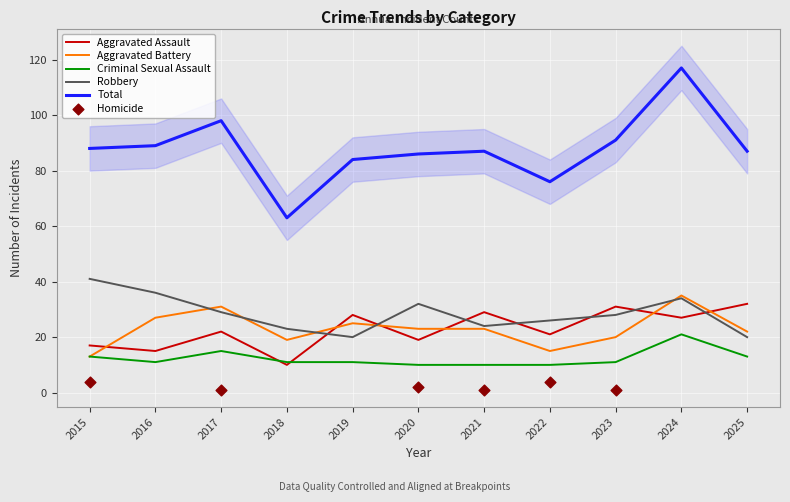

Which series contains the highest Y value?

Total